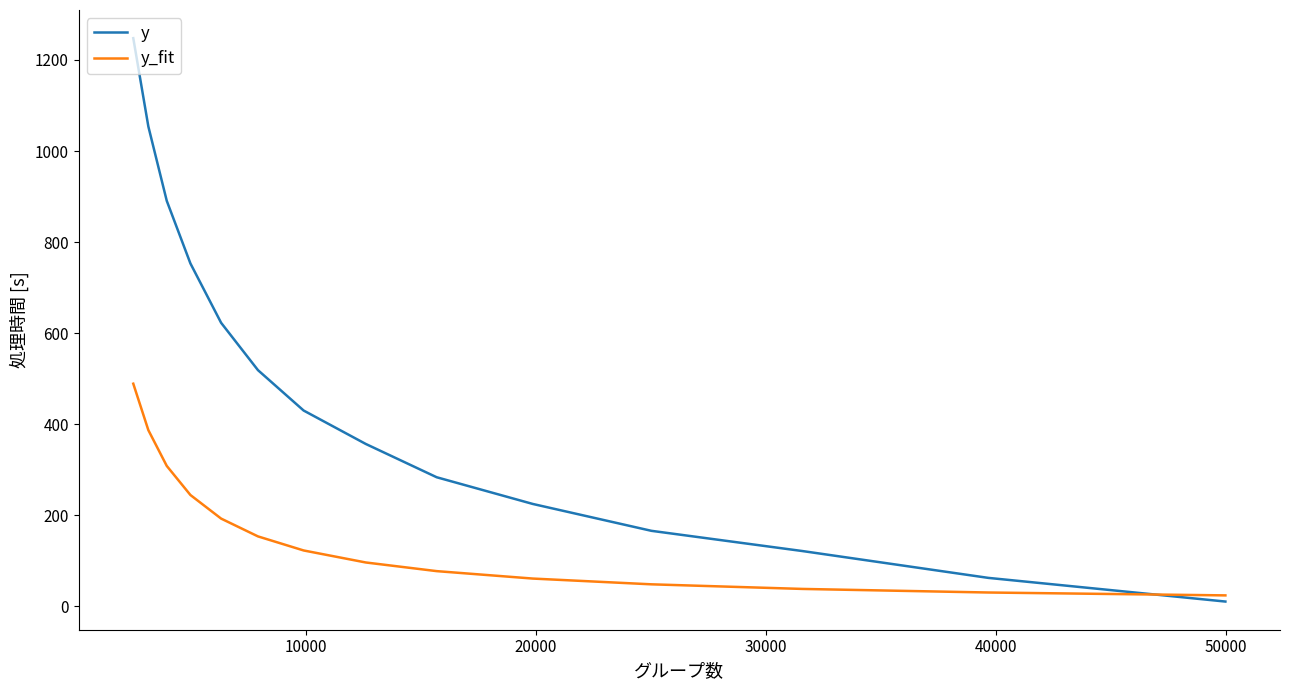

At how many categories does at least one series exceed 865?

3